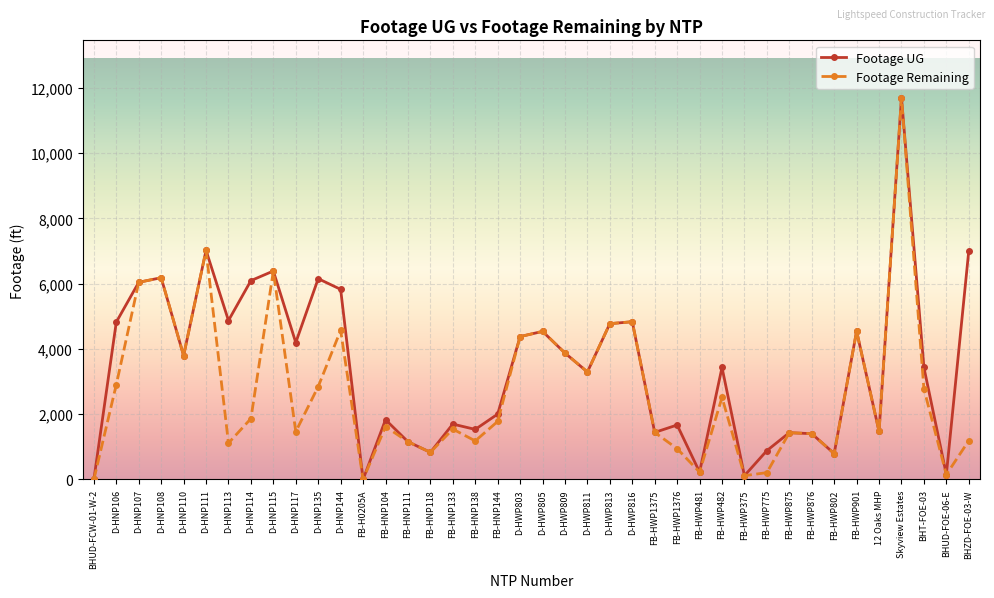

Is it true that Footage Remaining equals 943 at FB-HWP1376?

True